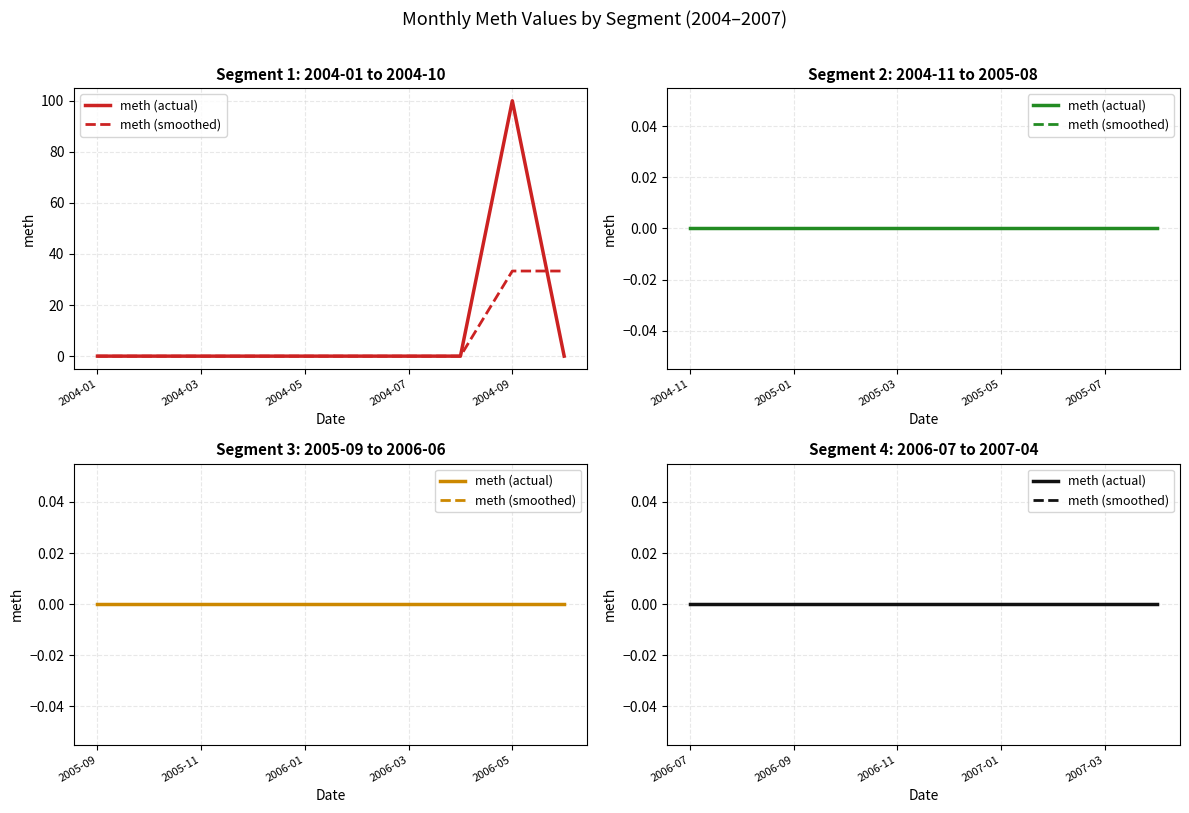

What is the sum of all values?

100